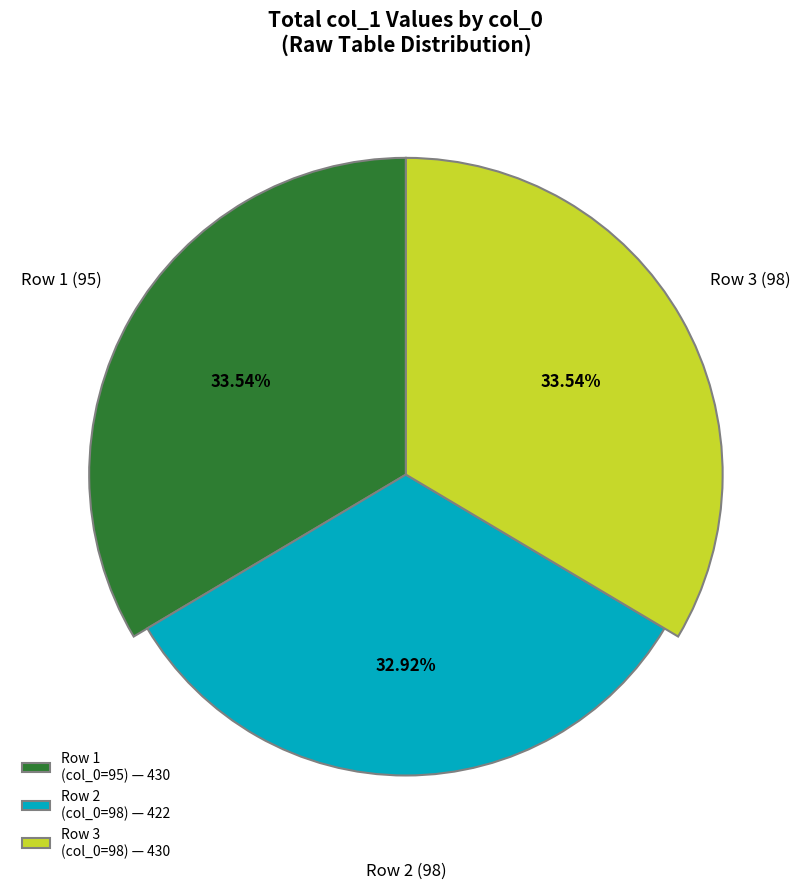

Is it true that 95 is 21% of the pie?

False